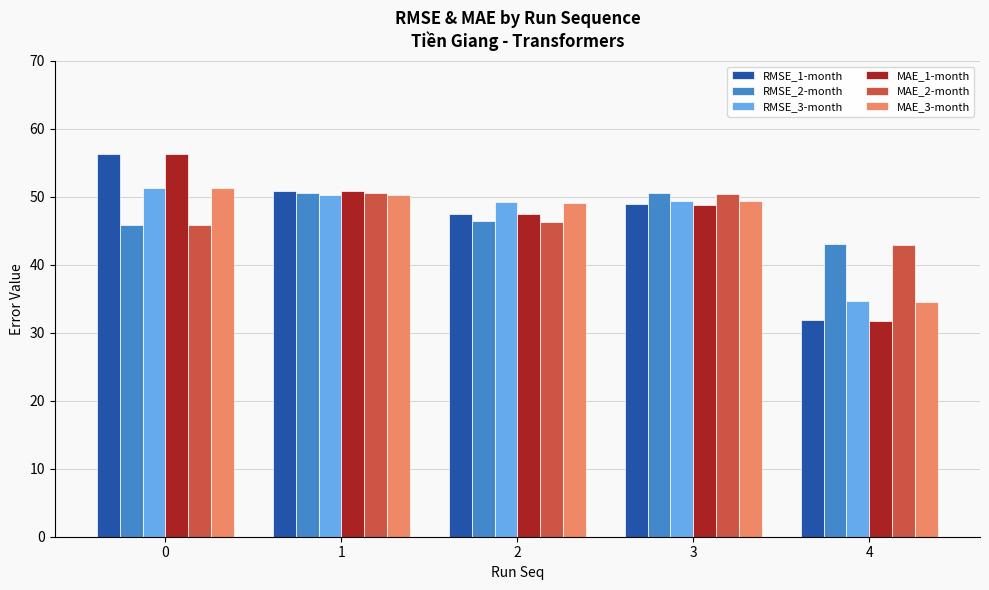

What is the difference between the RMSE_3-month values at 3 and 2?

0.3